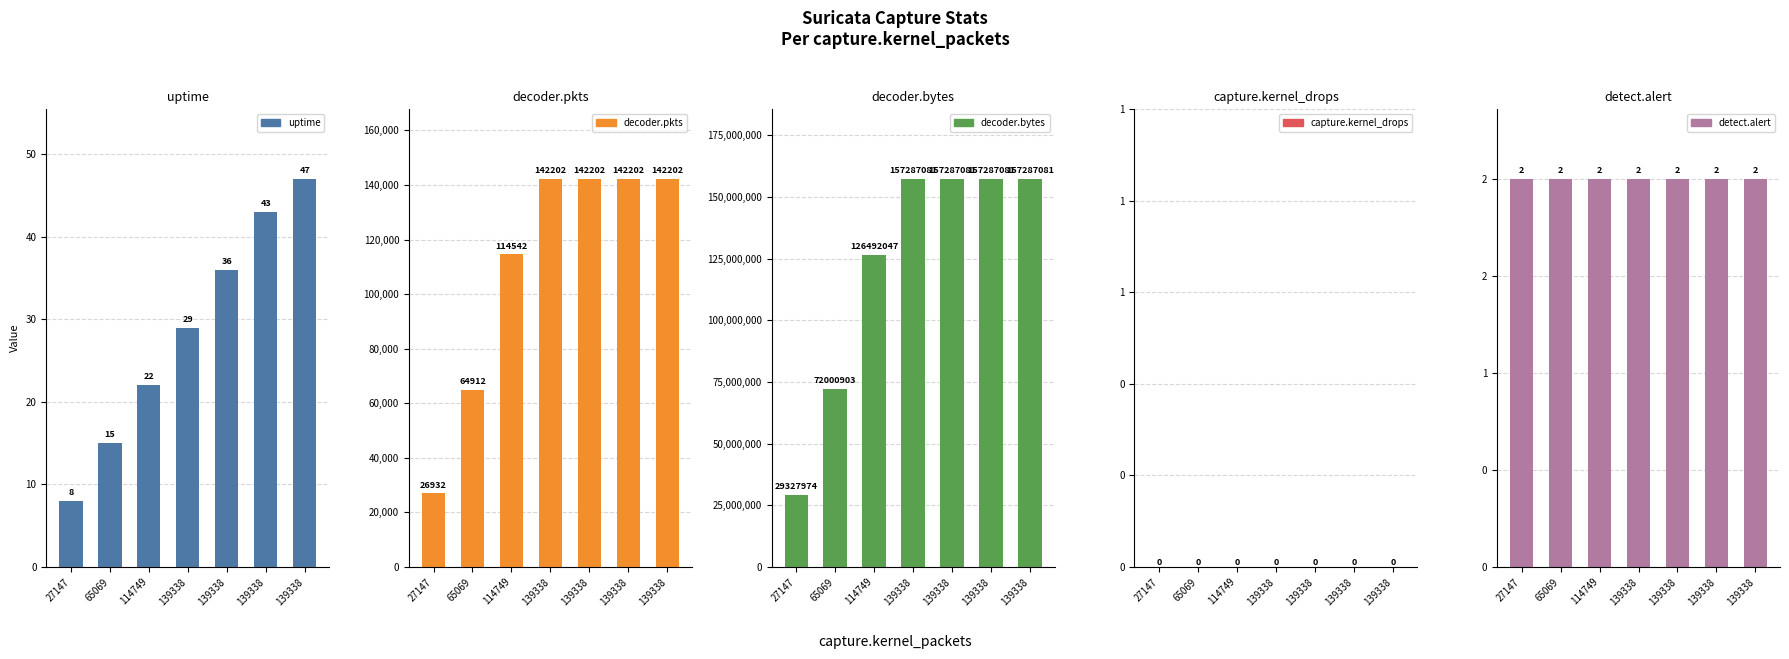

What are all the series names shown in the legend?

uptime, decoder.pkts, decoder.bytes, capture.kernel_drops, detect.alert